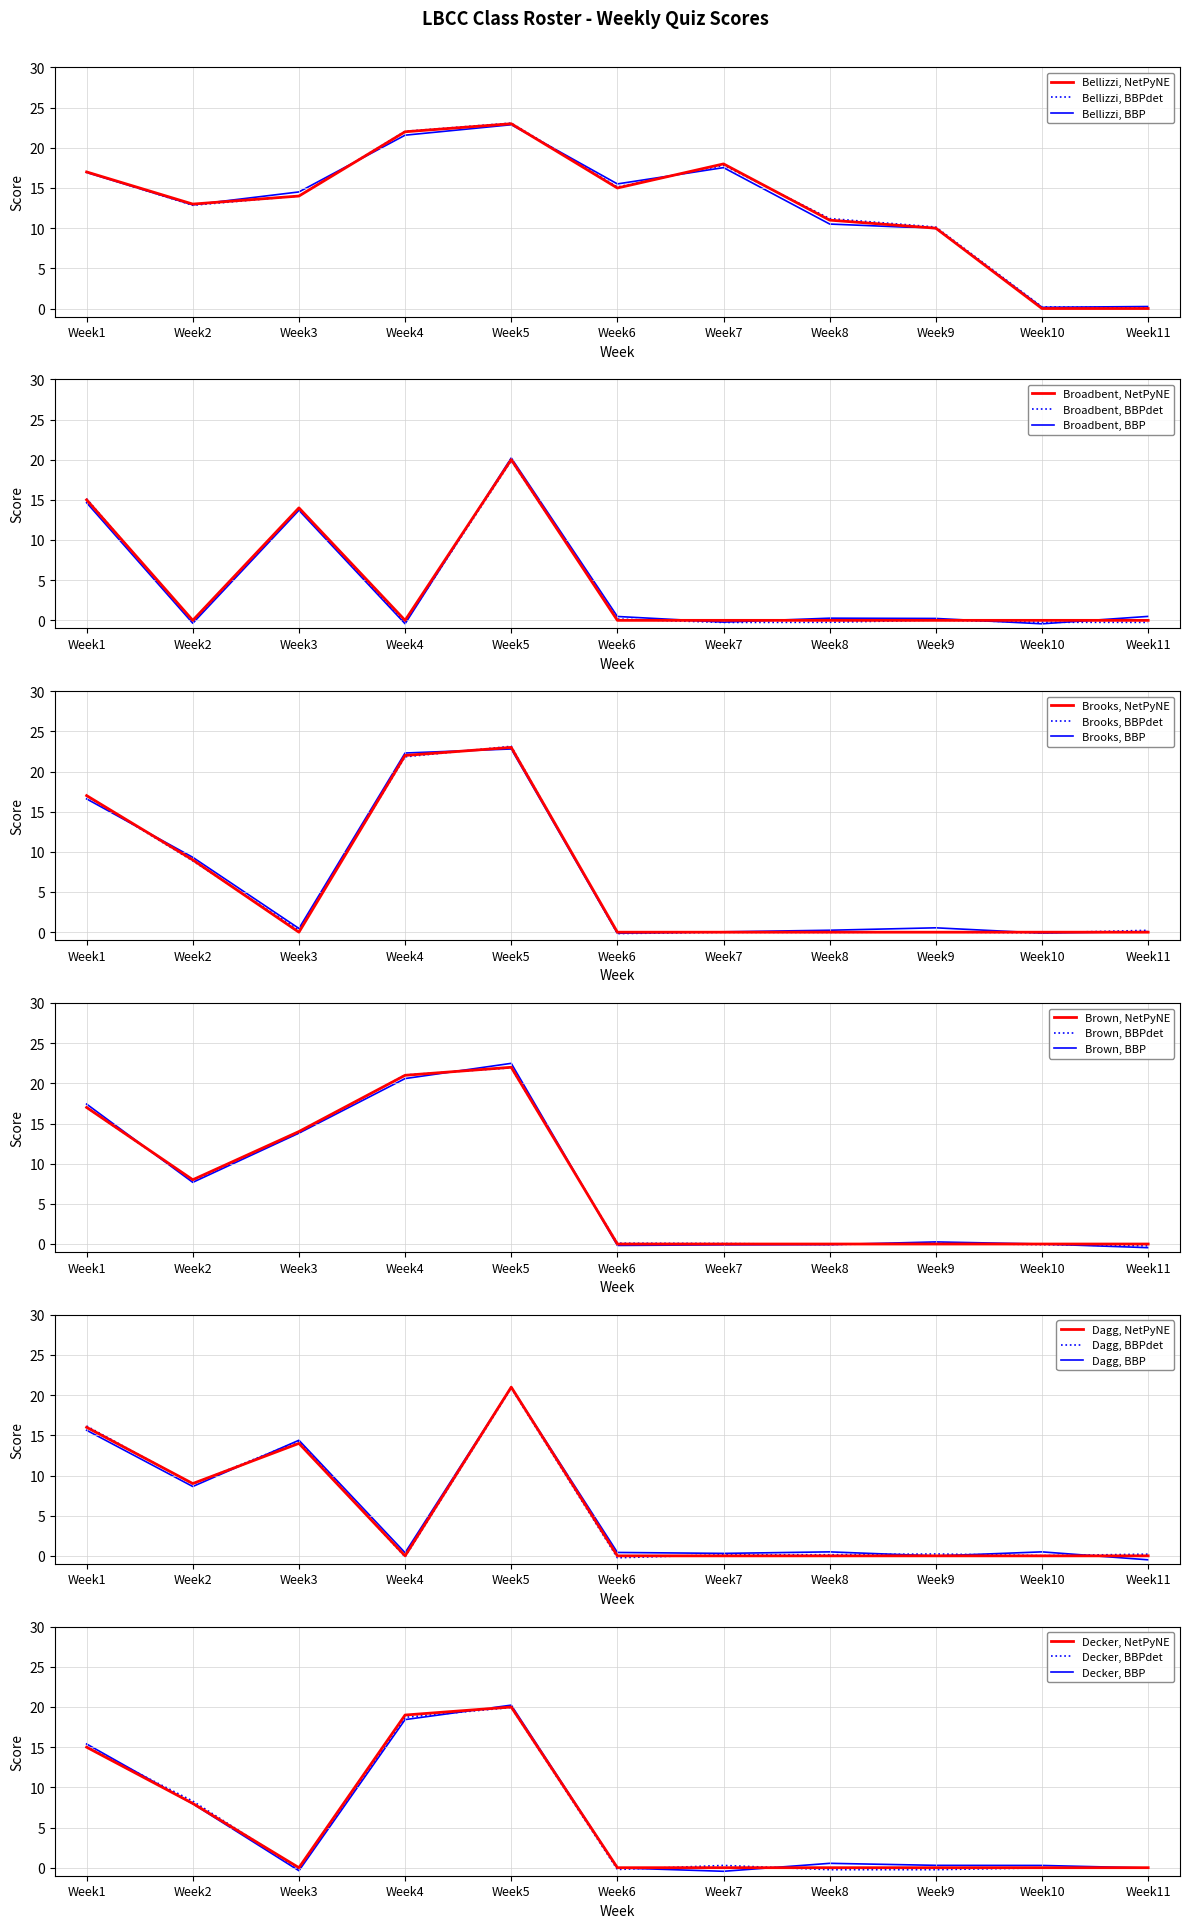

Does the chart display data point markers on the line(s)?

No